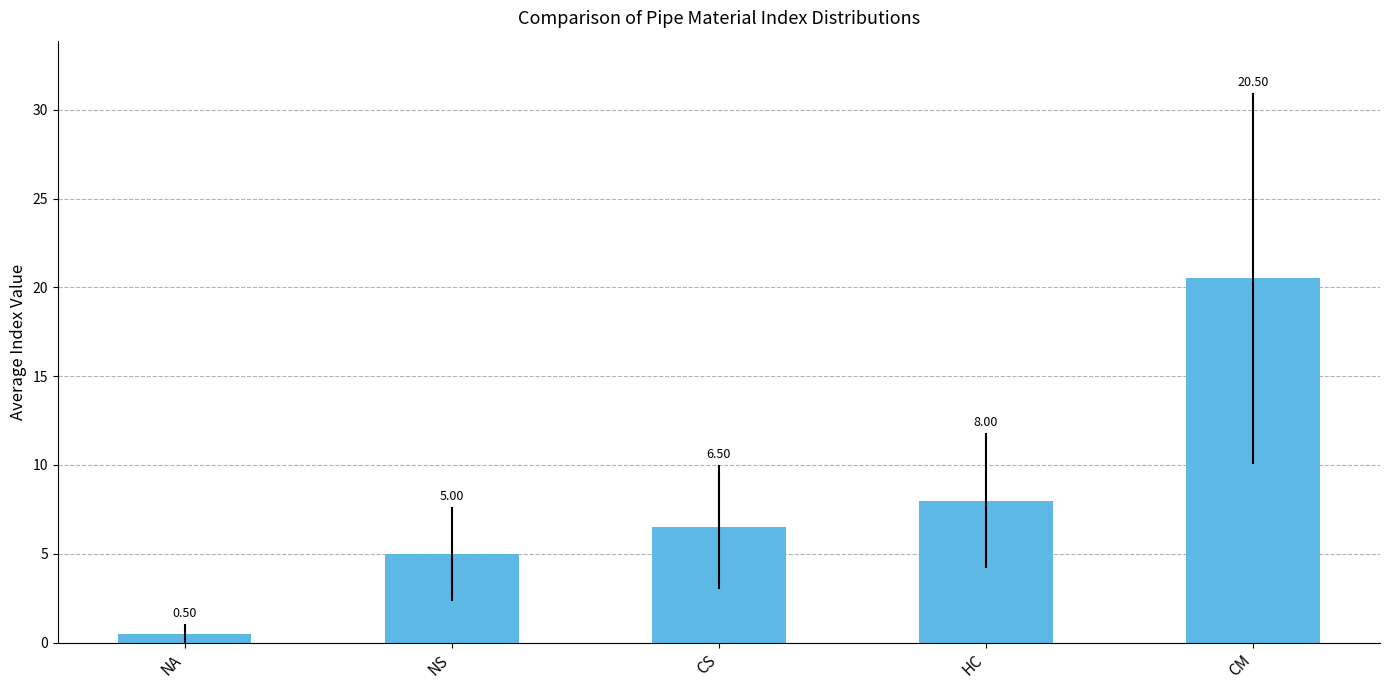

What is the sum of all values?

40.5